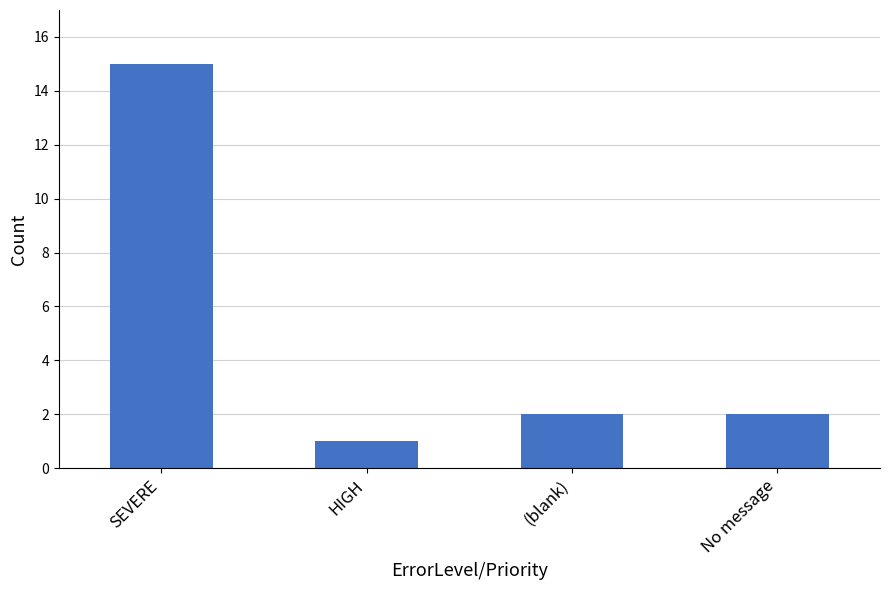

Is it true that the value at No message is 2?

True